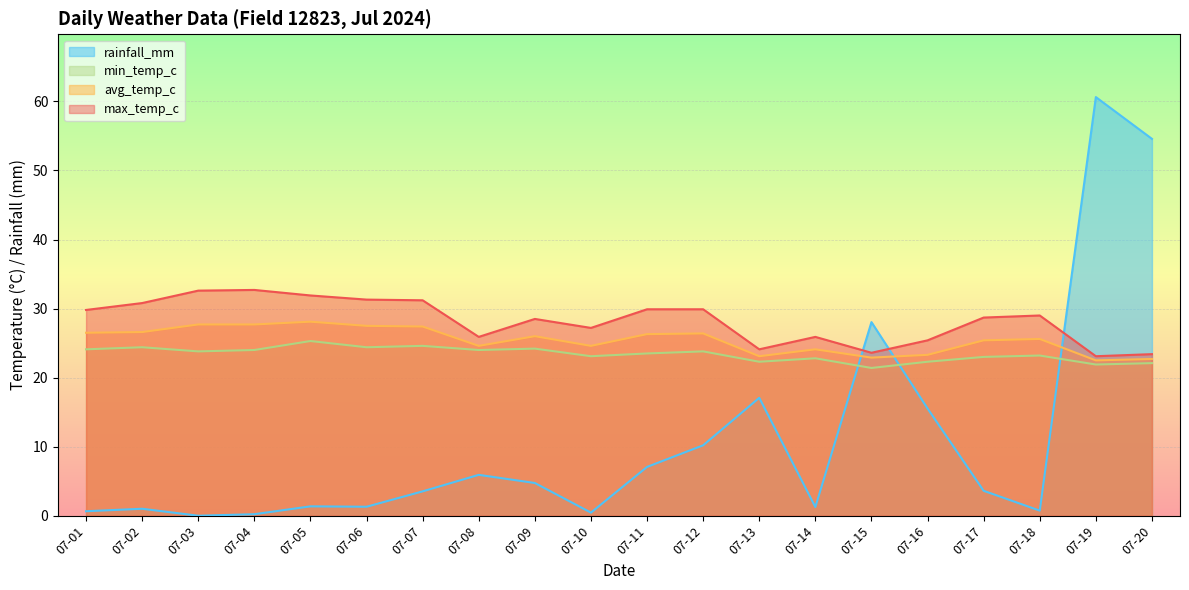

What are all the series names shown in the legend?

rainfall_mm, min_temp_c, avg_temp_c, max_temp_c